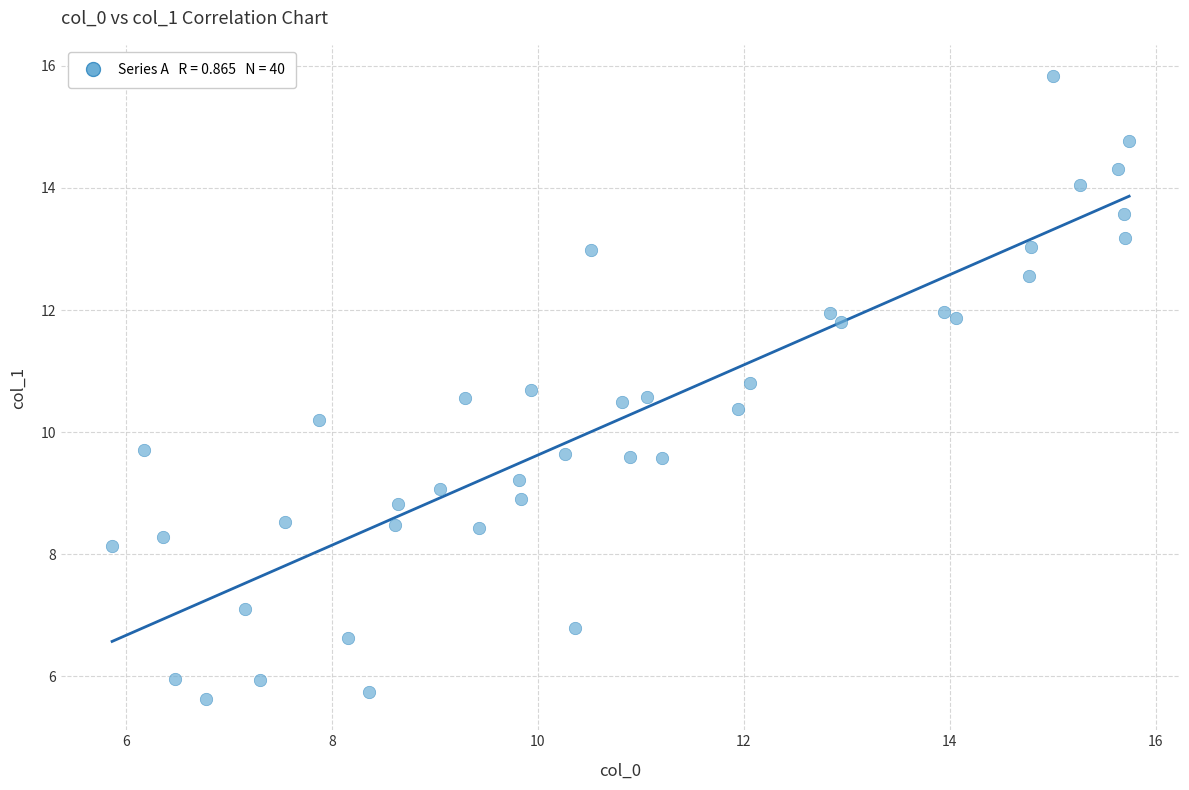

What is the range of Y values (max minus min)?

10.2